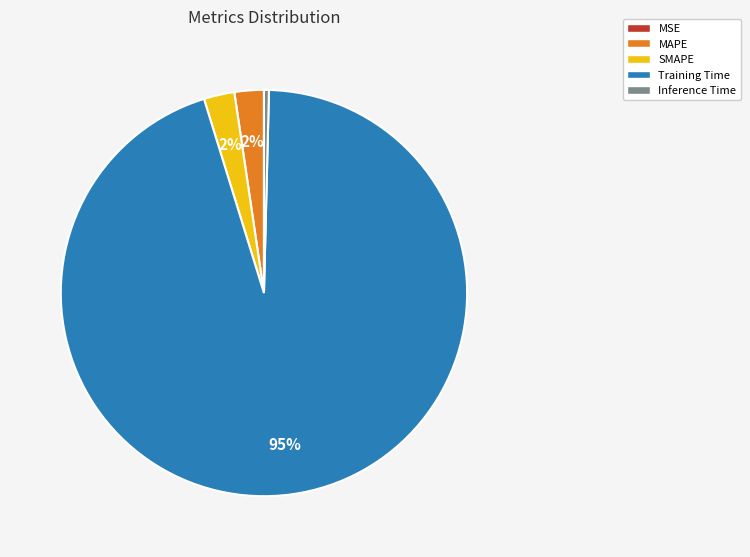

To the nearest percent, what portion does SMAPE represent?

2%